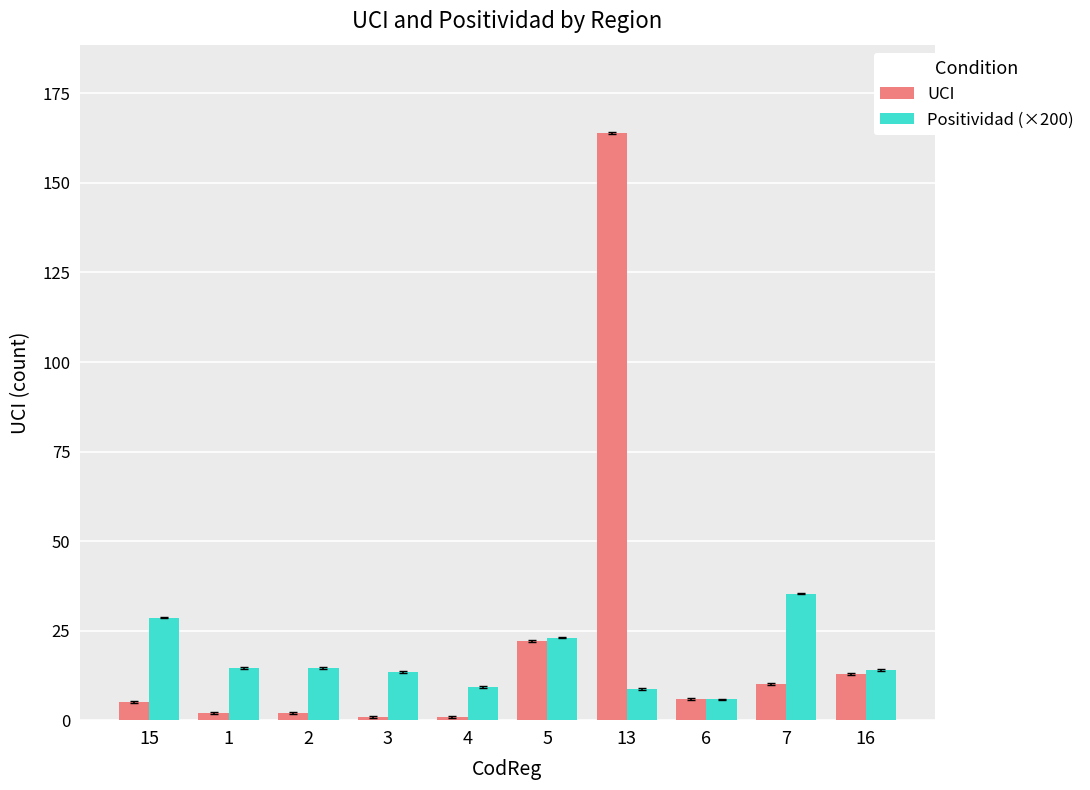

How many data points in UCI are less than 6?

5